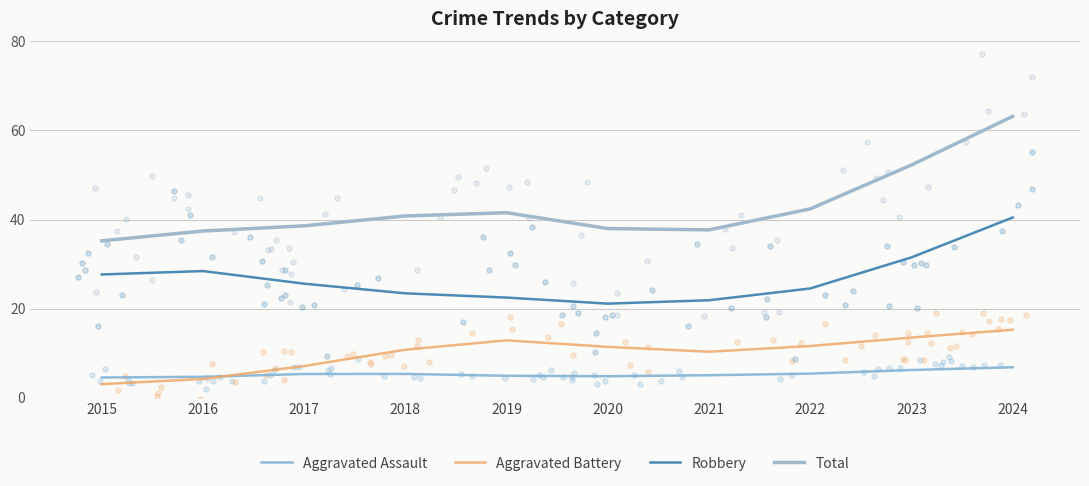

Which series has the largest Y range (max minus min)?

Total